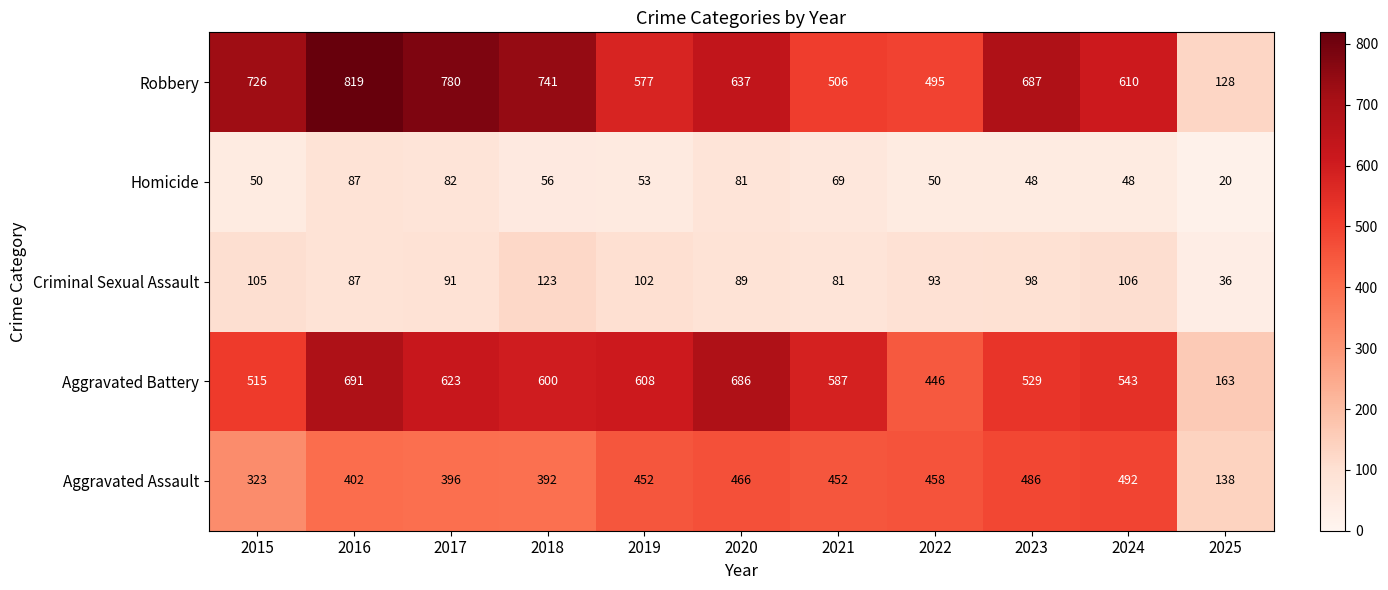

What is the spread (max minus min) of values at 2016?

732